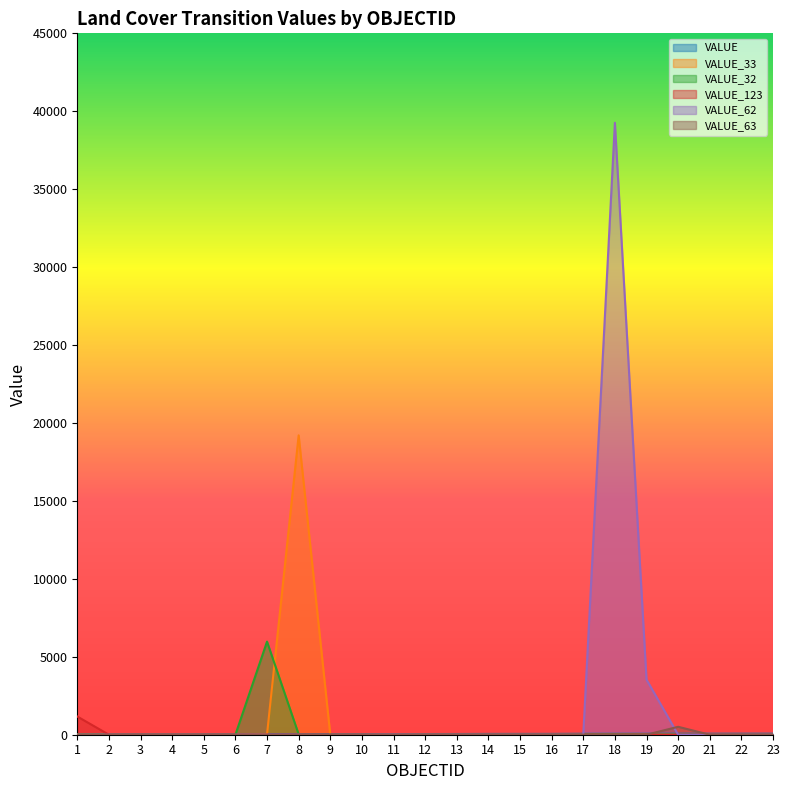

What is the difference between the highest and lowest values at 8?

19208